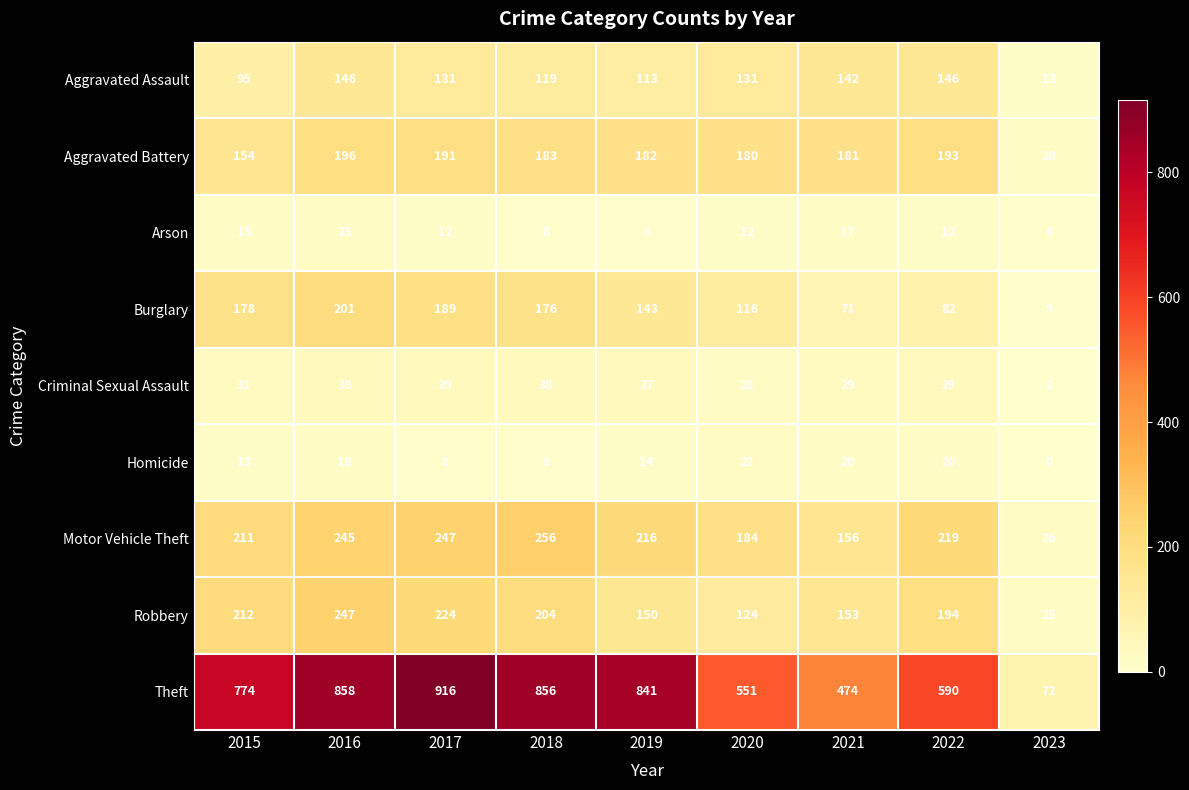

What is the difference between the maximum and second lowest values in the Motor Vehicle Theft series?

100